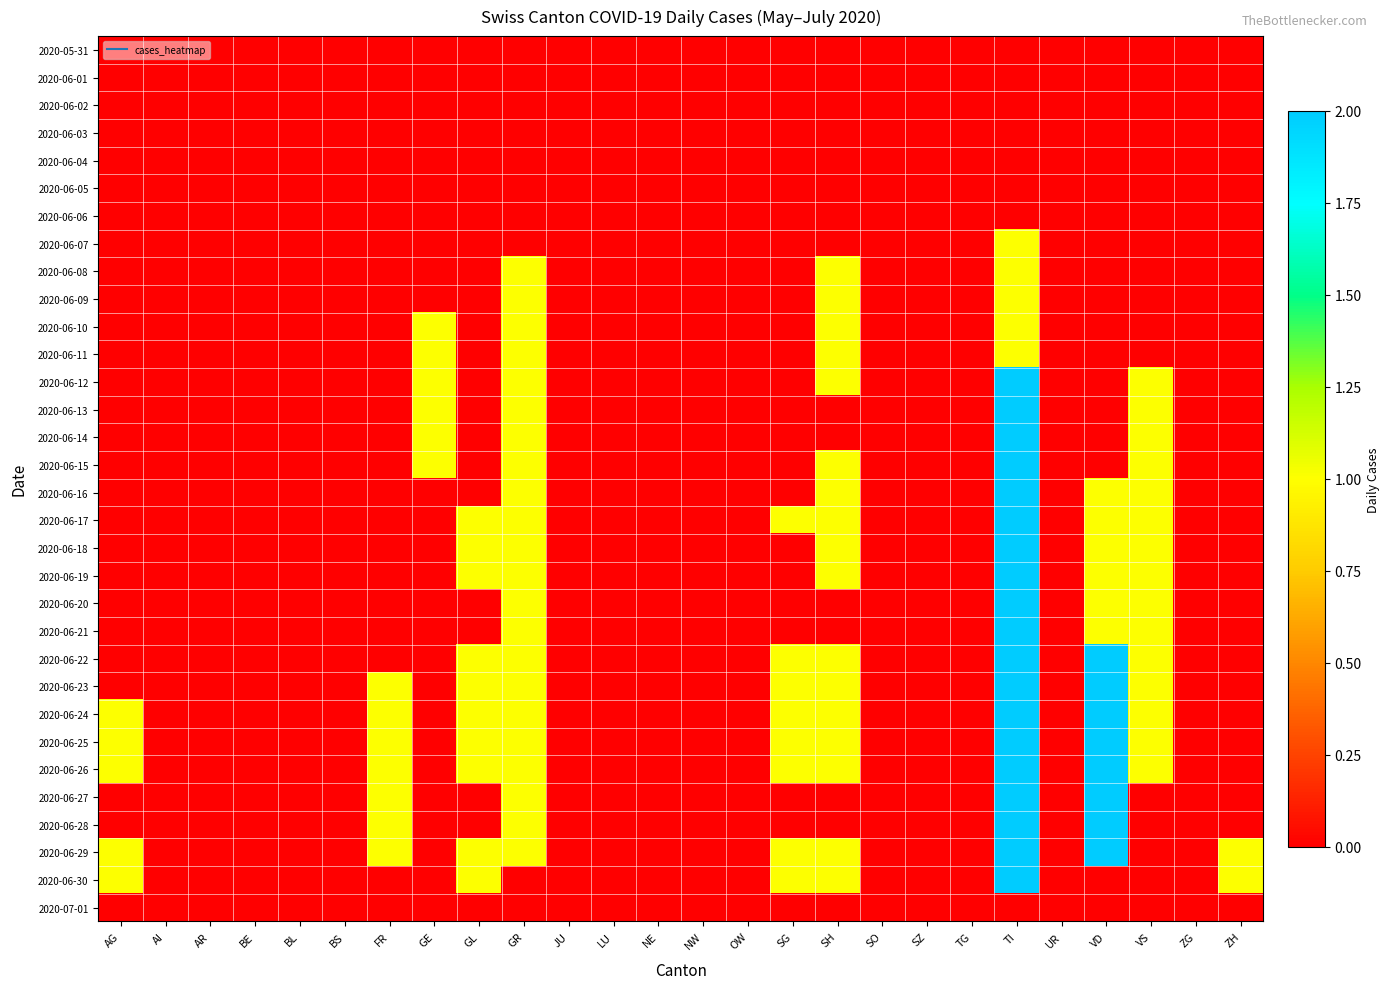

At SZ, list the series in order from smallest to largest.

2020-05-31, 2020-06-01, 2020-06-02, 2020-06-03, 2020-06-04, 2020-06-05, 2020-06-06, 2020-06-07, 2020-06-08, 2020-06-09, 2020-06-10, 2020-06-11, 2020-06-12, 2020-06-13, 2020-06-14, 2020-06-15, 2020-06-16, 2020-06-17, 2020-06-18, 2020-06-19, 2020-06-20, 2020-06-21, 2020-06-22, 2020-06-23, 2020-06-24, 2020-06-25, 2020-06-26, 2020-06-27, 2020-06-28, 2020-06-29, 2020-06-30, 2020-07-01